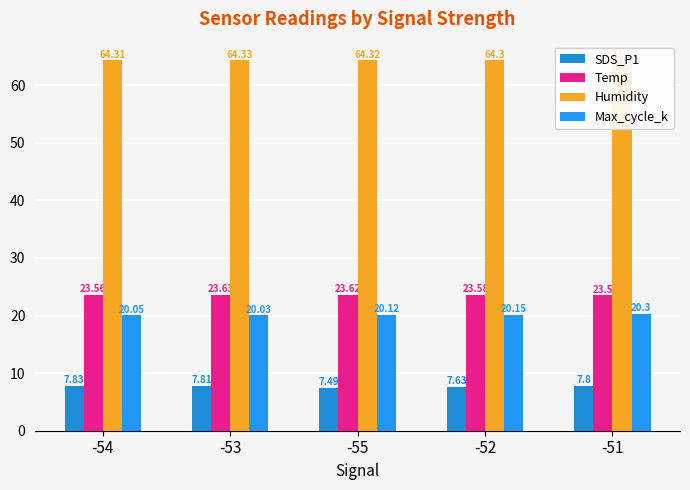

What is the average value of the Humidity series?

64.3